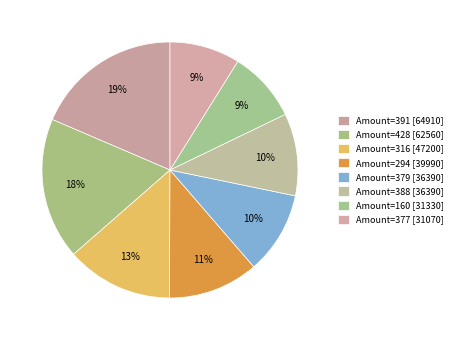

How many slices are in this pie chart?

8